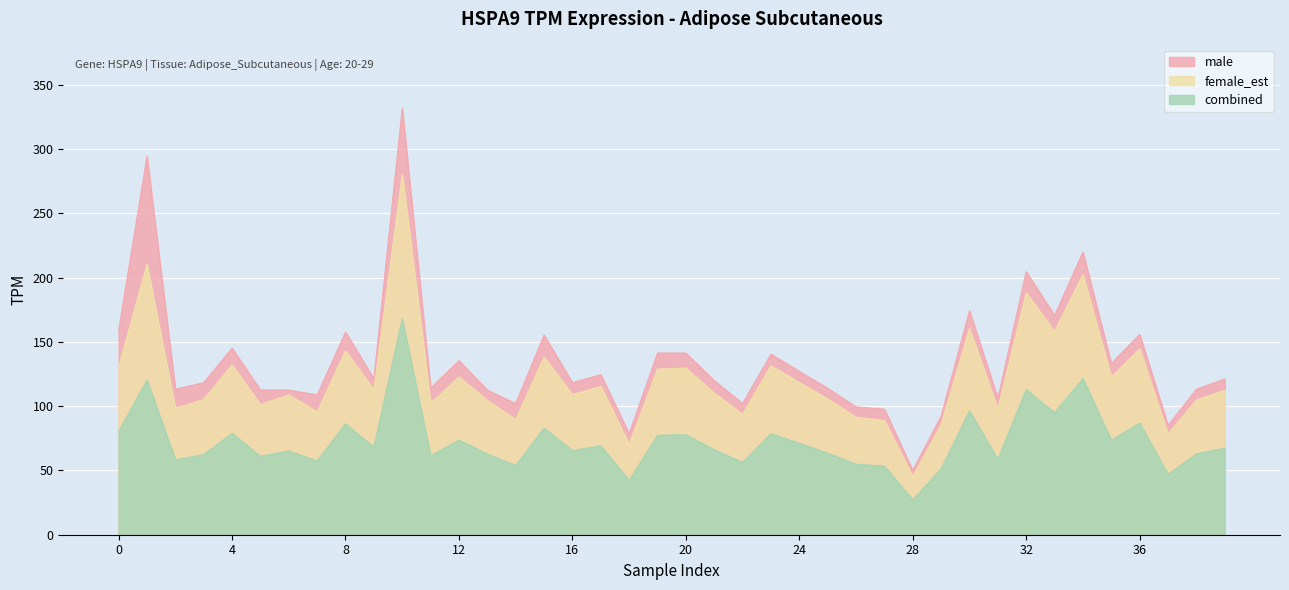

At 2, list the series in order from smallest to largest.

combined, female_est, male